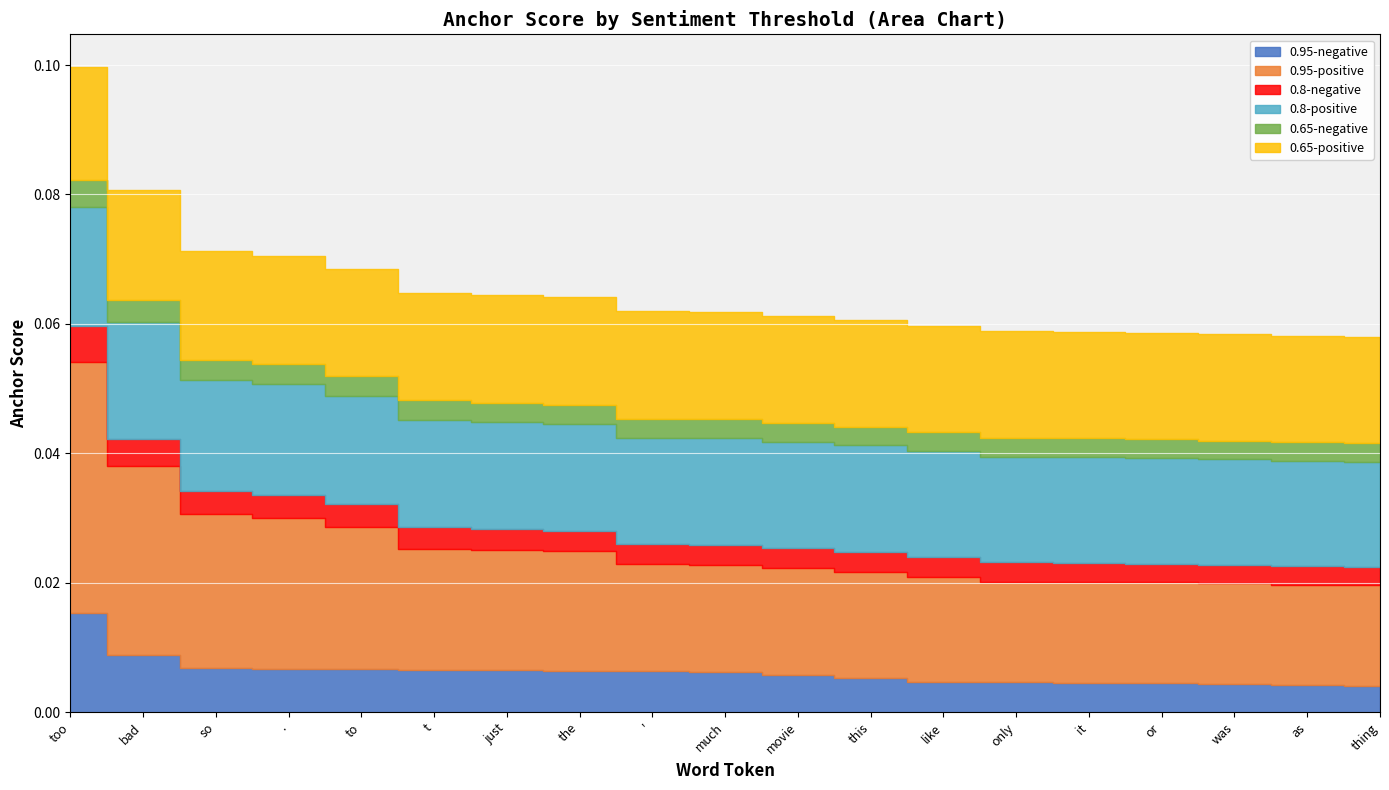

What are all the series names shown in the legend?

0.95-negative, 0.95-positive, 0.8-negative, 0.8-positive, 0.65-negative, 0.65-positive